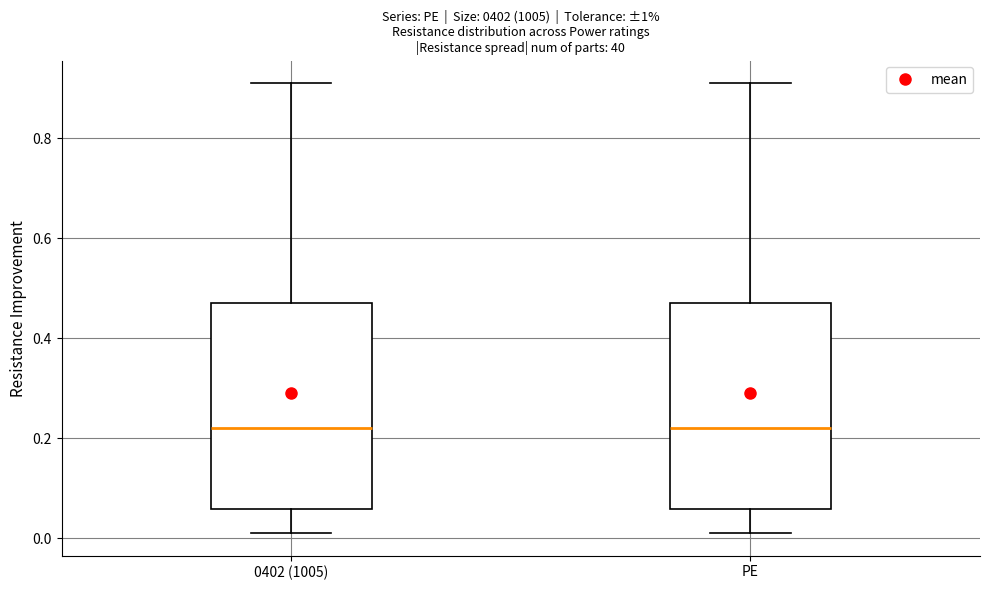

Where is the upper edge of the box for PE on the y-axis? The values are not printed on the chart, so give them approximately, as read against the axis.

0.48